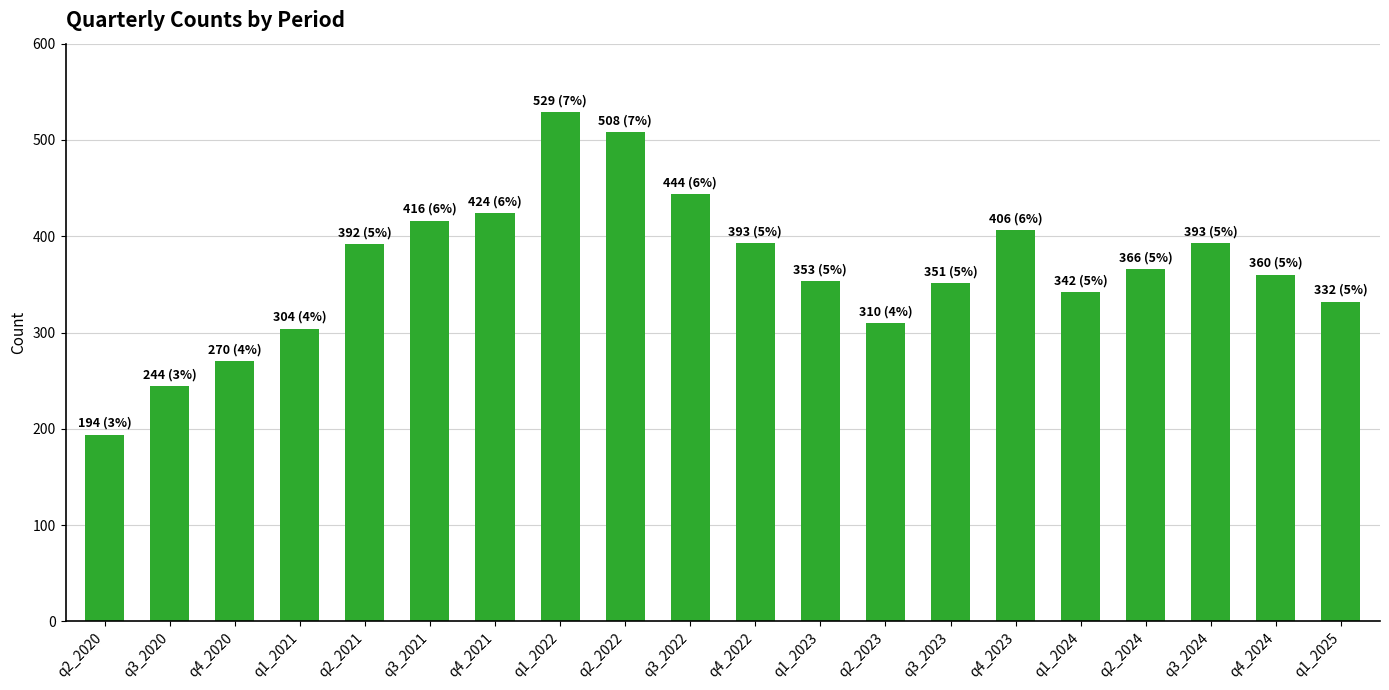

What is the change in value from q3_2020 to q2_2022?

+264